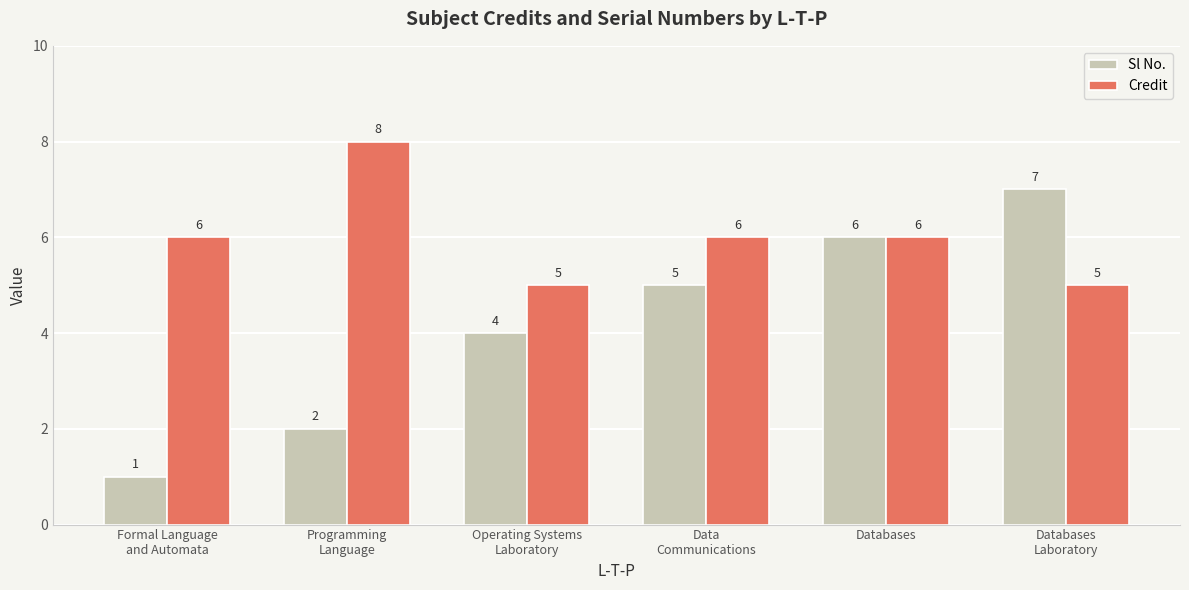

True or false: Credit has a value of 8 at Databases
Laboratory.

False